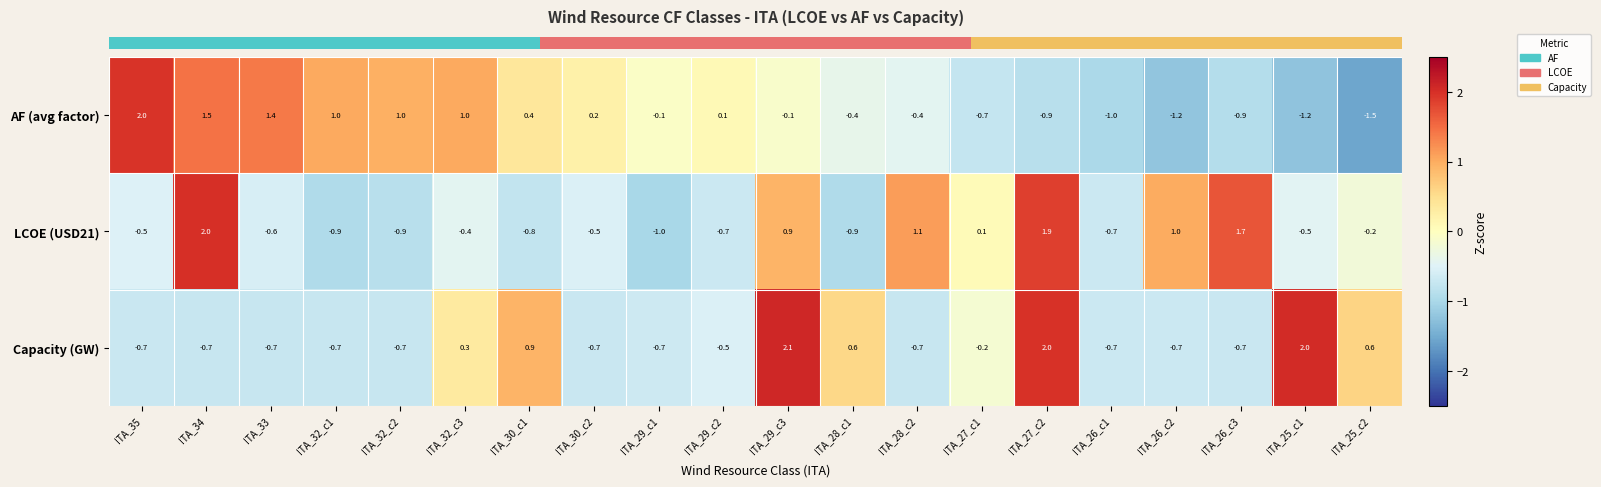

At how many categories does at least one series exceed 0?

18